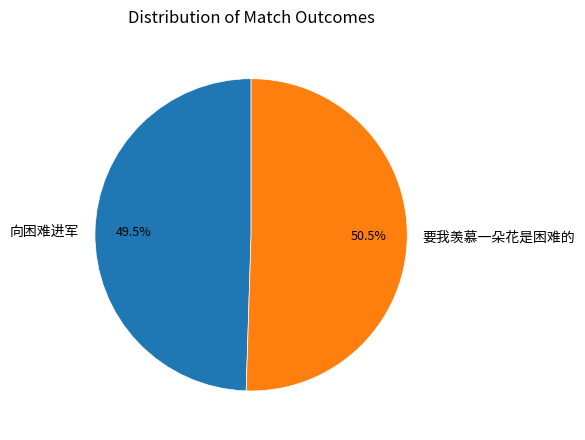

Rank the categories by value from lowest to highest.

向困难进军, 要我羡慕一朵花是困难的